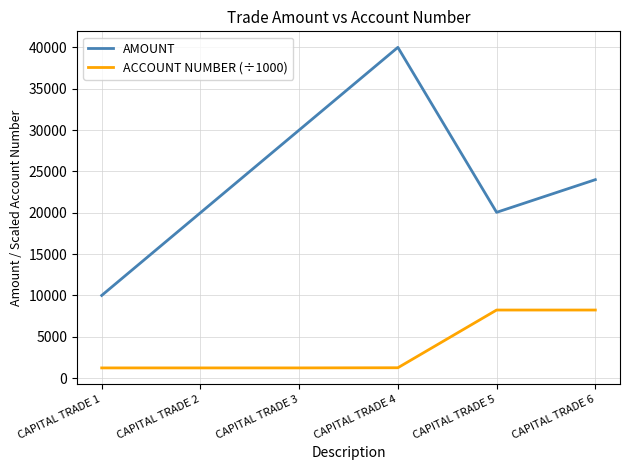

True or false: AMOUNT and ACCOUNT NUMBER (÷1000) intersect in this chart.

False